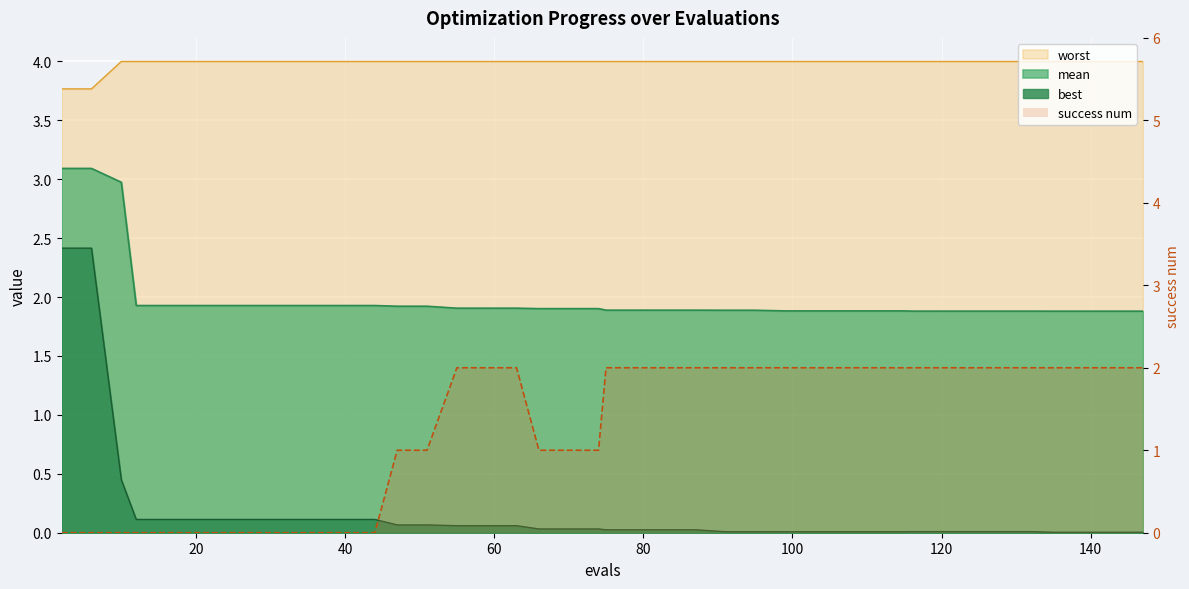

True or false: best and worst cross at least once.

False